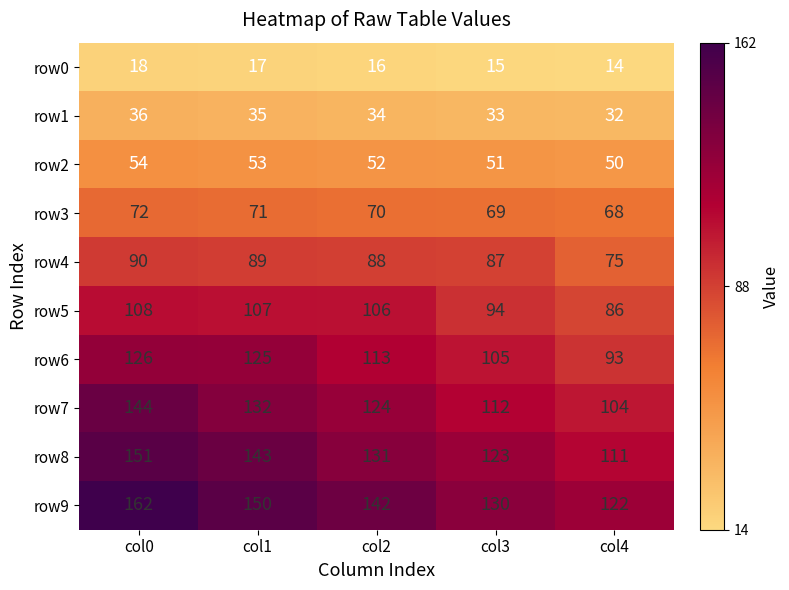

The row5 series shows 106 at col2. True or false?

True